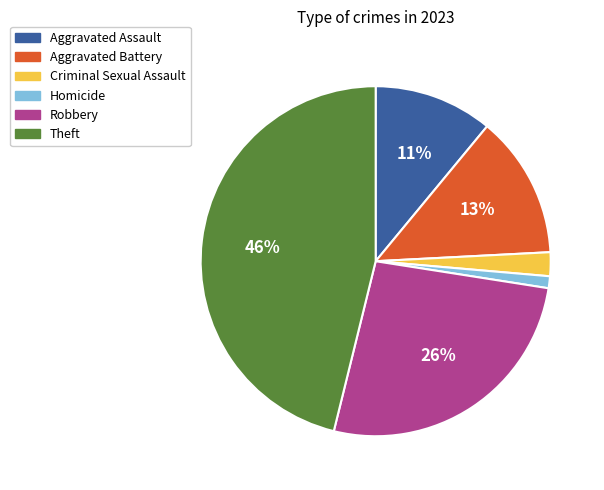

Is it true that Robbery is 17% of the pie?

False